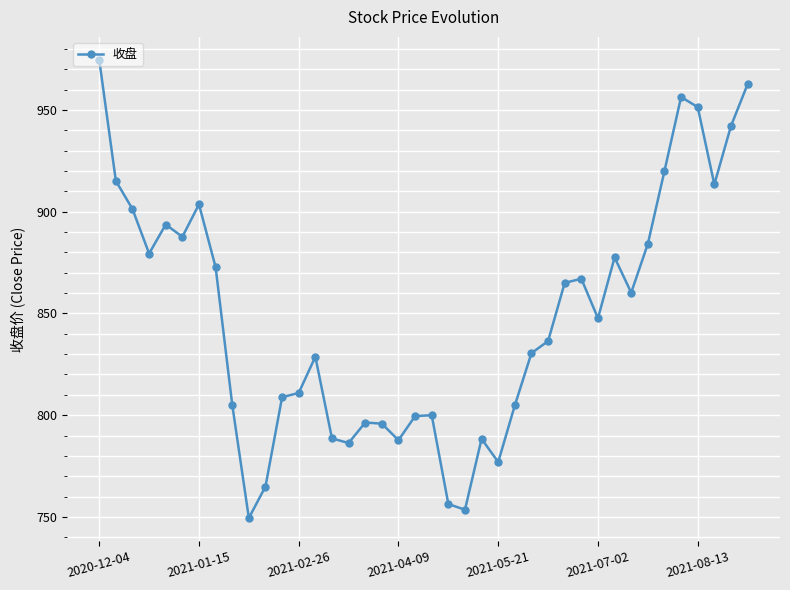

What is the difference between the second highest and minimum values?

213.1